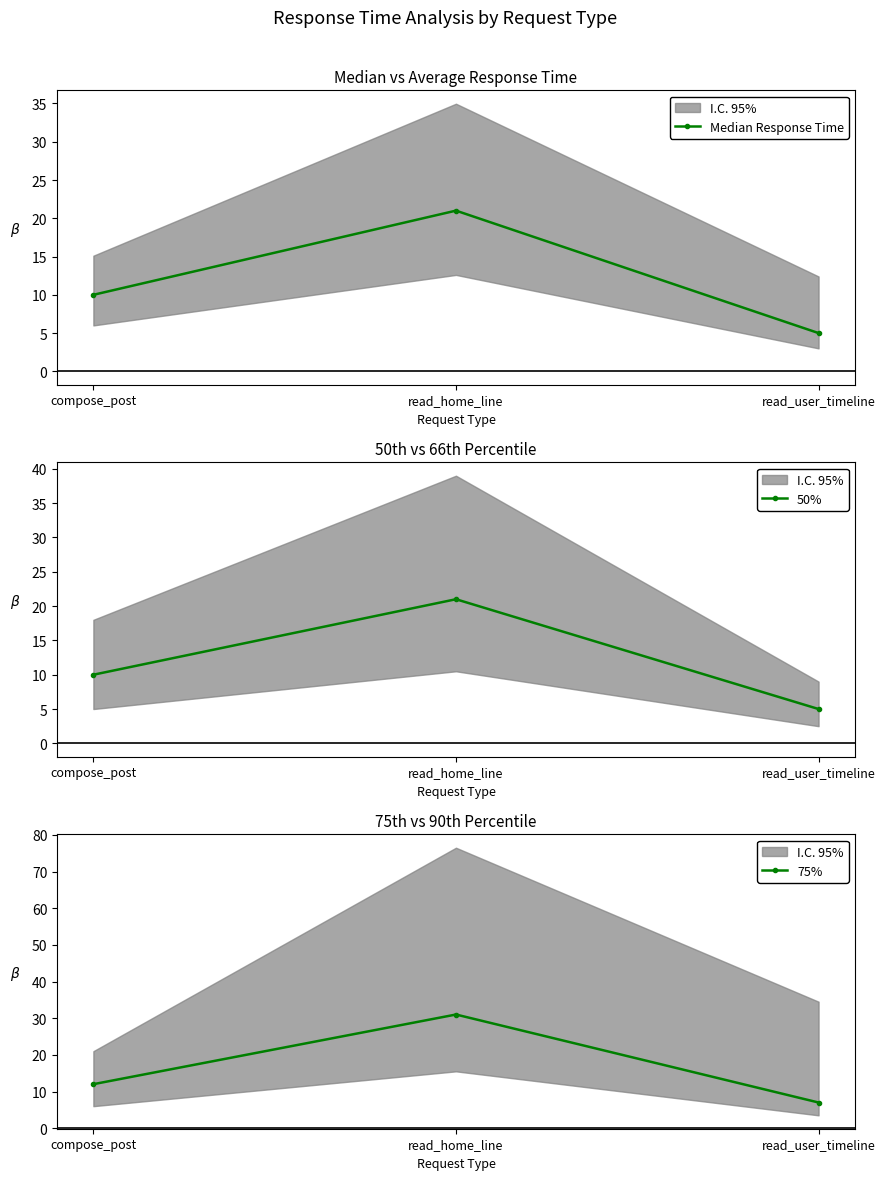

What is the minimum value shown in the chart?

5